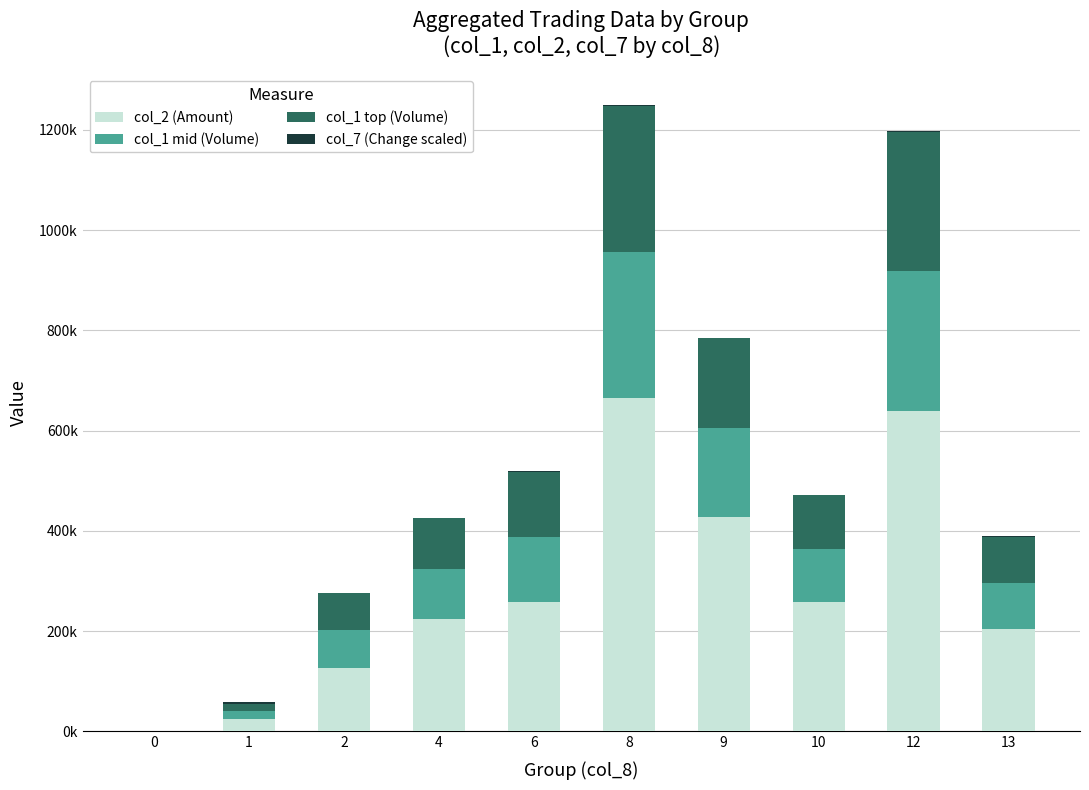

Are the bars grouped side by side (vs. stacked)?

No